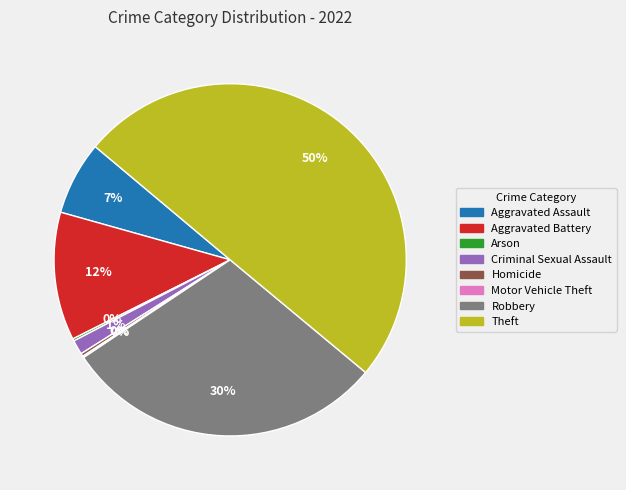

Which slice is the largest?

Theft